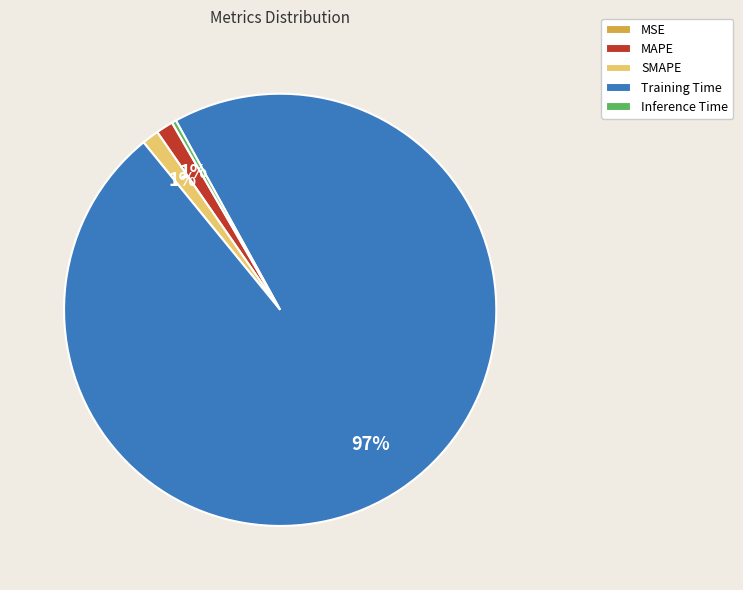

Which category accounts for the majority?

Training Time